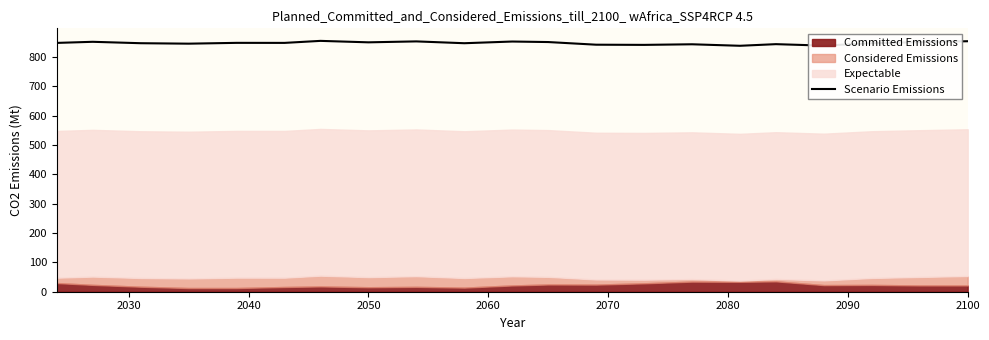

True or false: Scenario Emissions has a value of 853.5 at 2100.

True